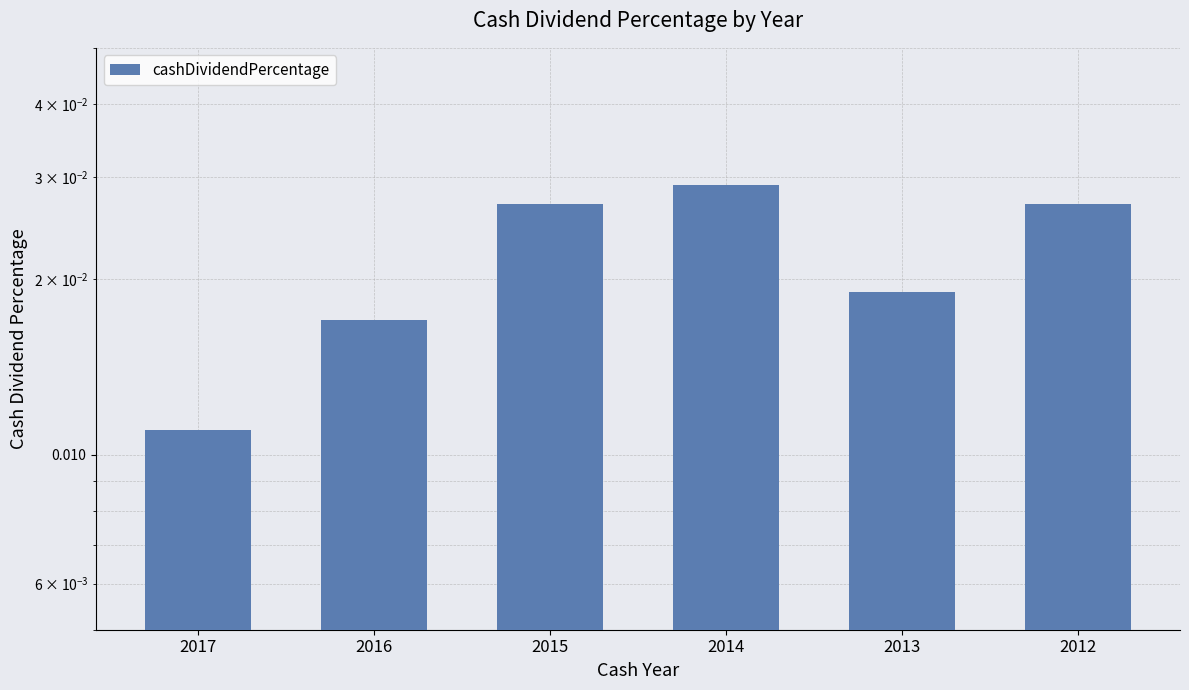

Which label corresponds to the largest value in the chart?

2014